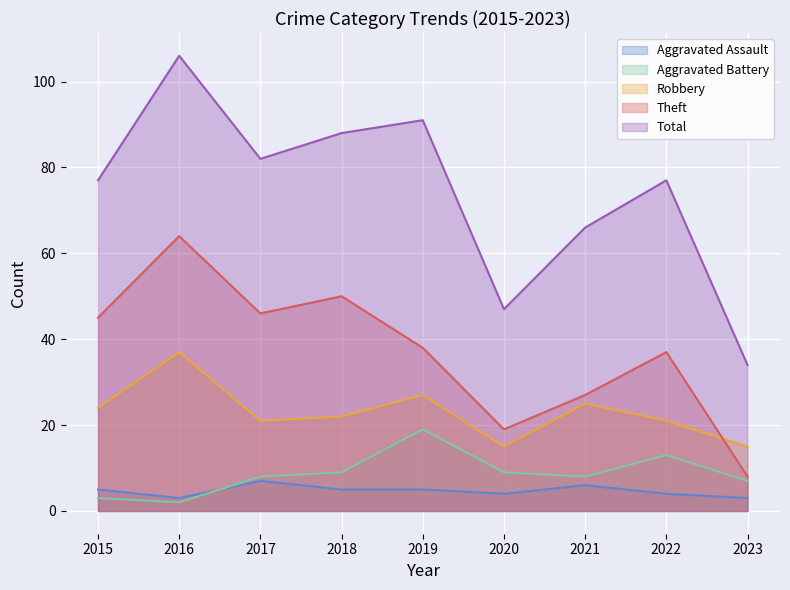

Where is Aggravated Battery nearest to the value 10?

2018